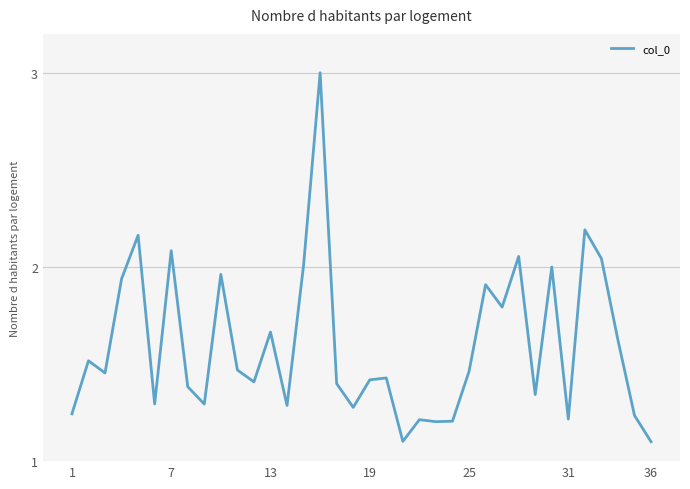

What is the smallest value displayed?

1.1